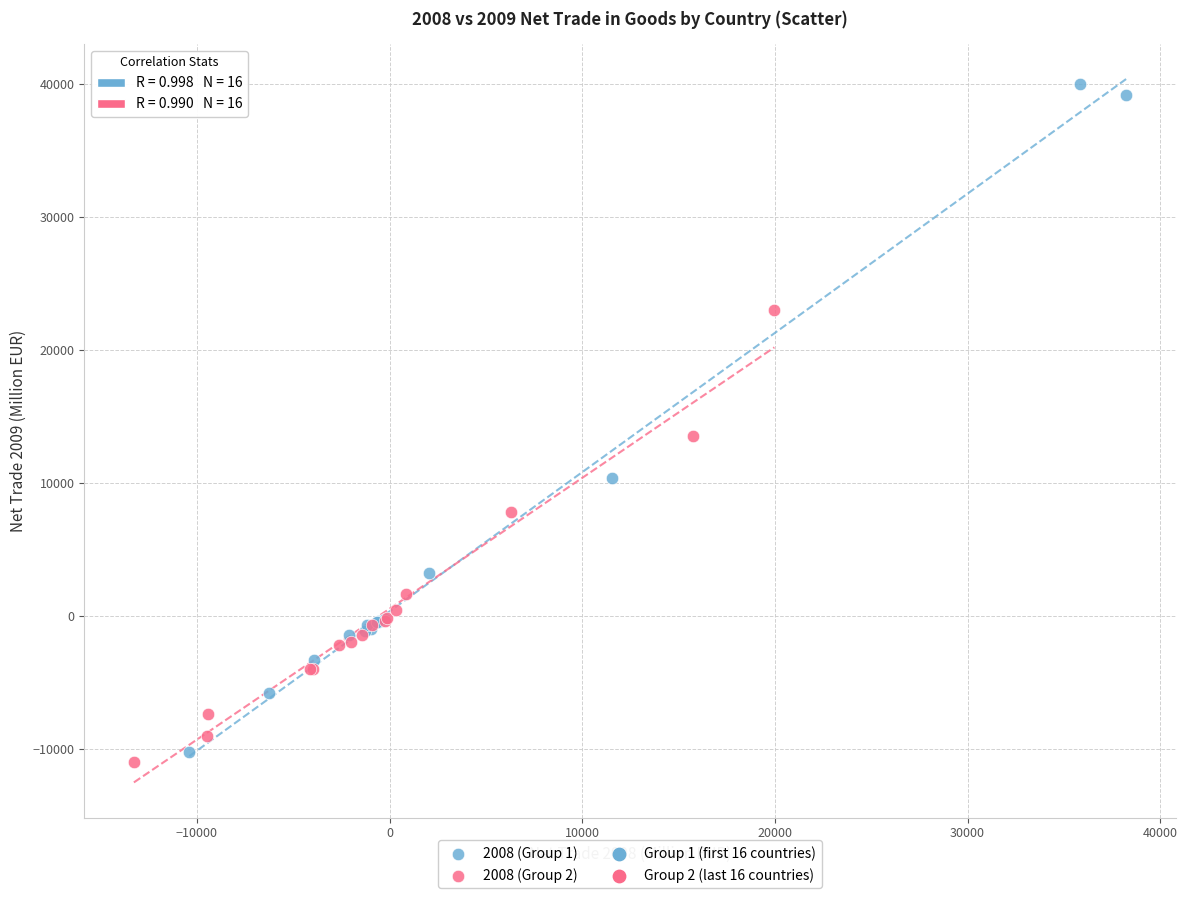

Which series reaches the maximum Y coordinate?

2008 (Group 1)